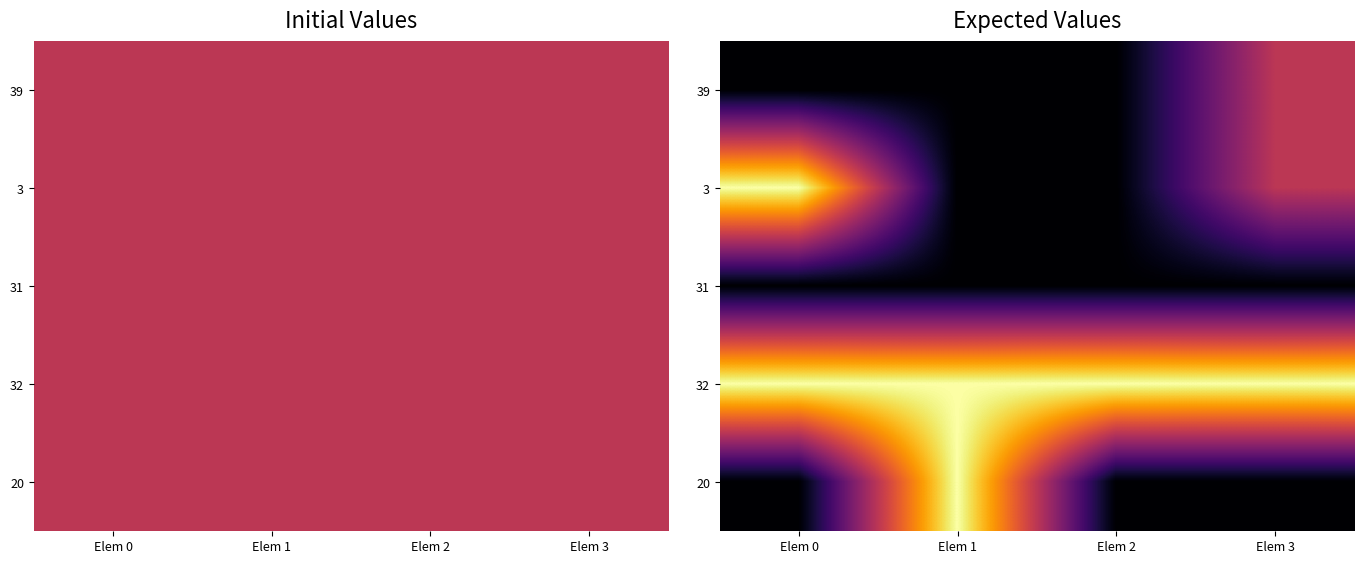

At how many categories does at least one series exceed 0?

4